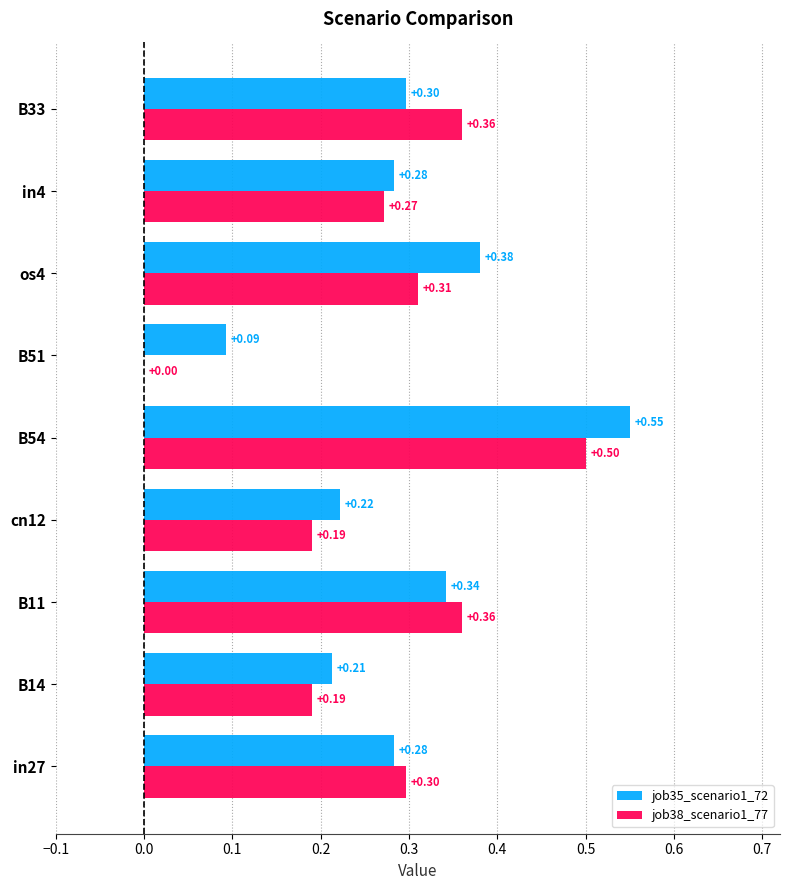

What is the sum of all job38_scenario1_77 values?

2.5